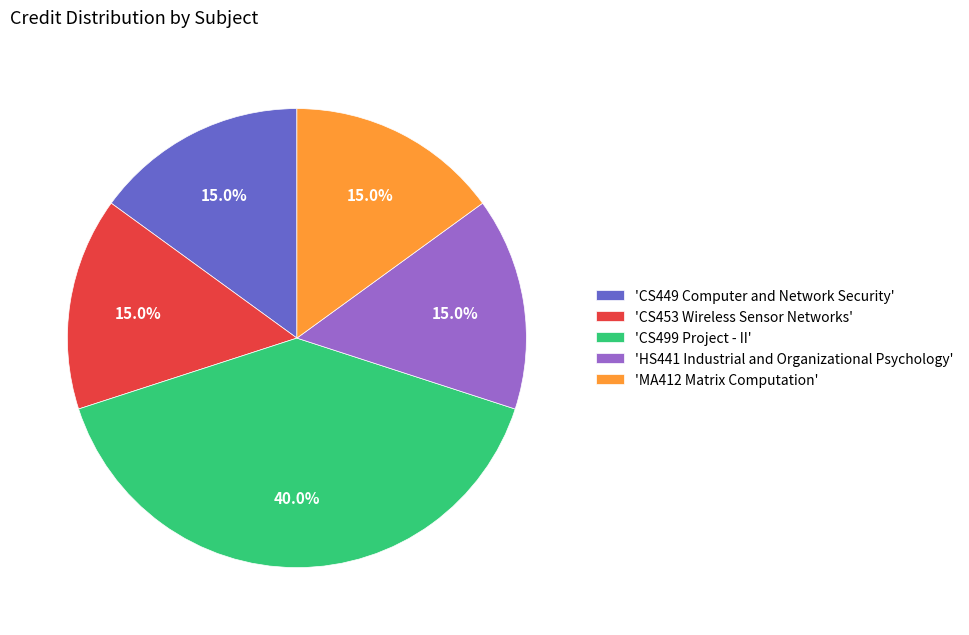

What is the ratio of the value at 'HS441 Industrial and Organizational Psychology' to the value at 'CS453 Wireless Sensor Networks'?

1.0